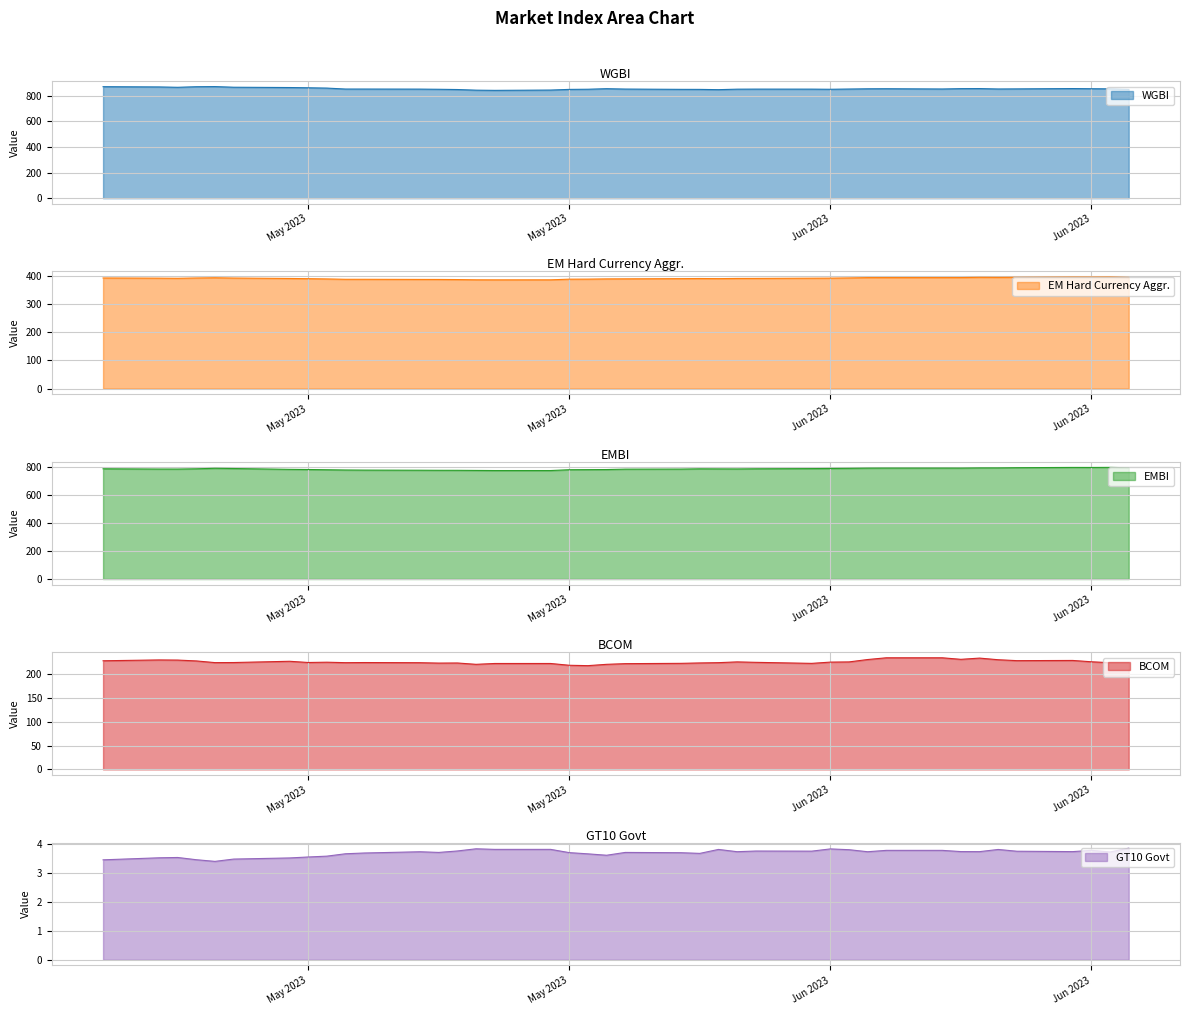

What is the value of the EM Hard Currency Aggr. point at the 10th from the left?

386.9